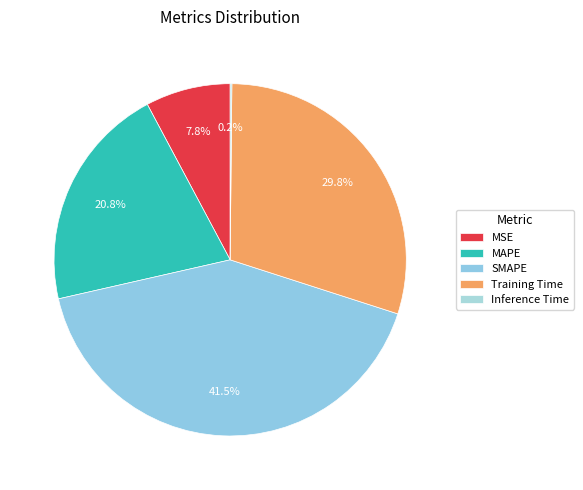

Is there a majority slice in this chart?

No